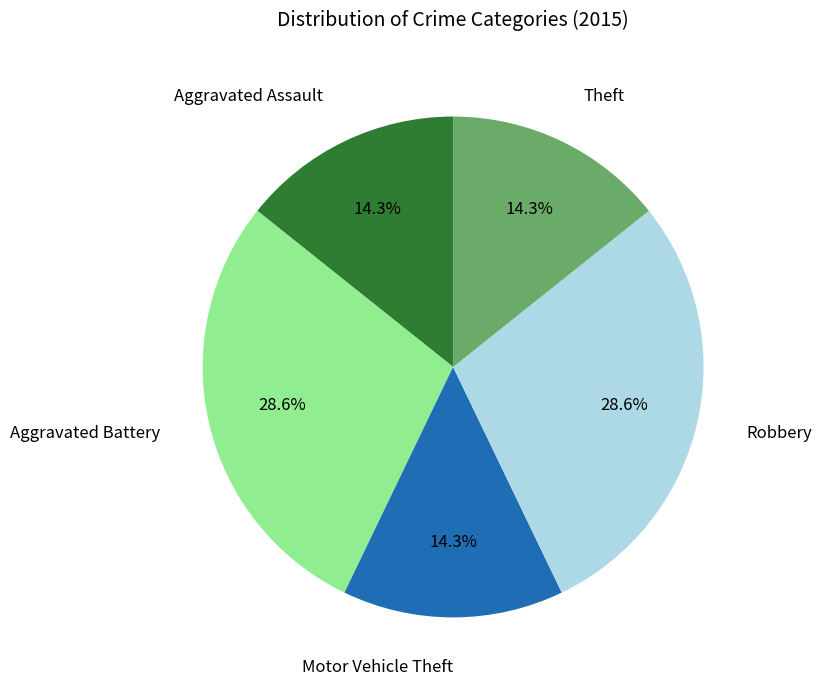

Is there a majority slice in this chart?

No